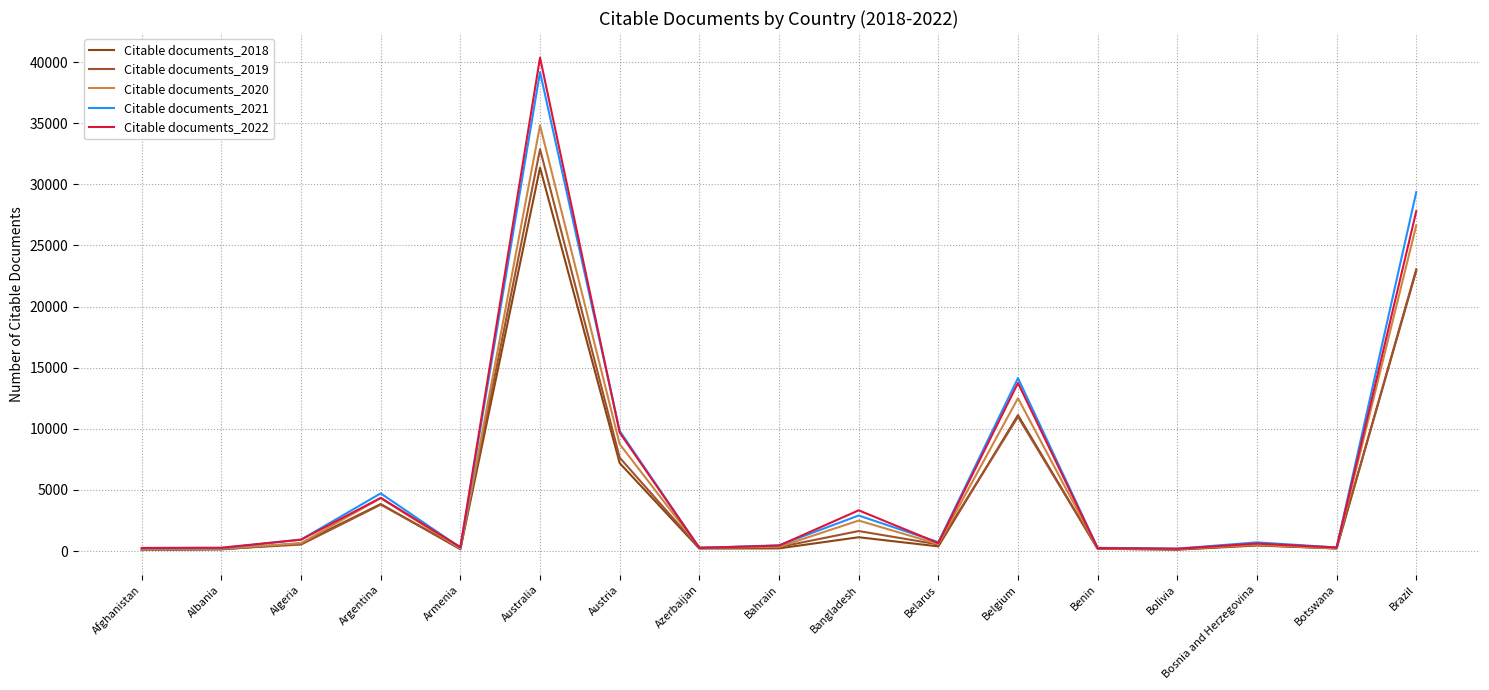

Is the value of Citable documents_2020 at Australia greater than the value of Citable documents_2021 at Belgium?

Yes